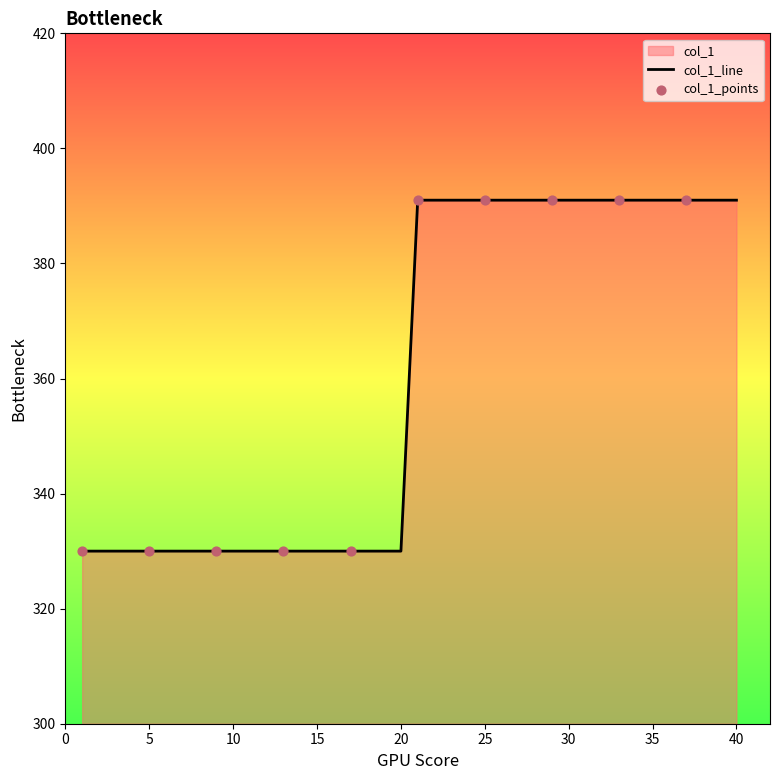

True or false: the data shows 614 at 40.

False